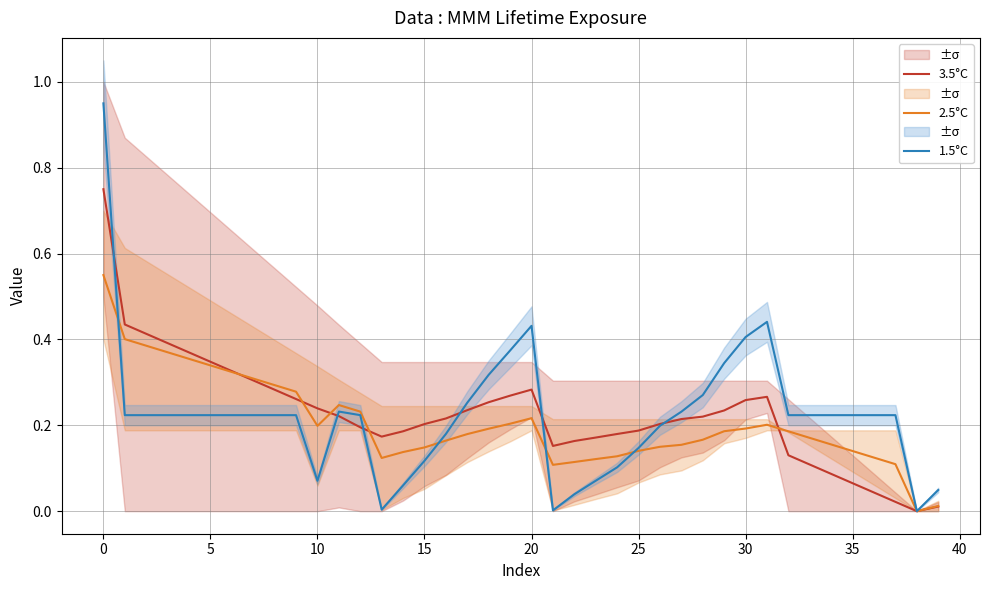

Which series ends up on top after the final intersection of 2.5°C and 1.5°C?

1.5°C